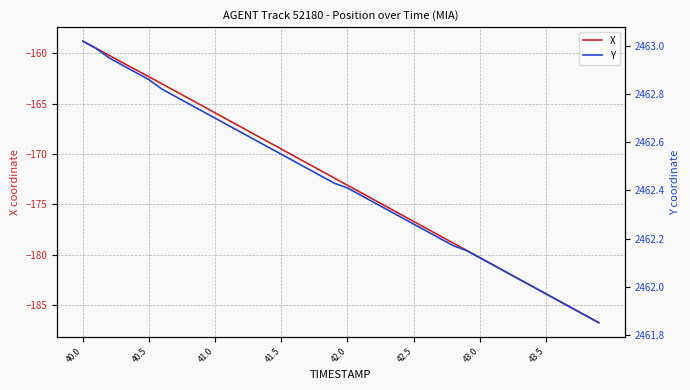

What is the smallest value displayed?

-186.7